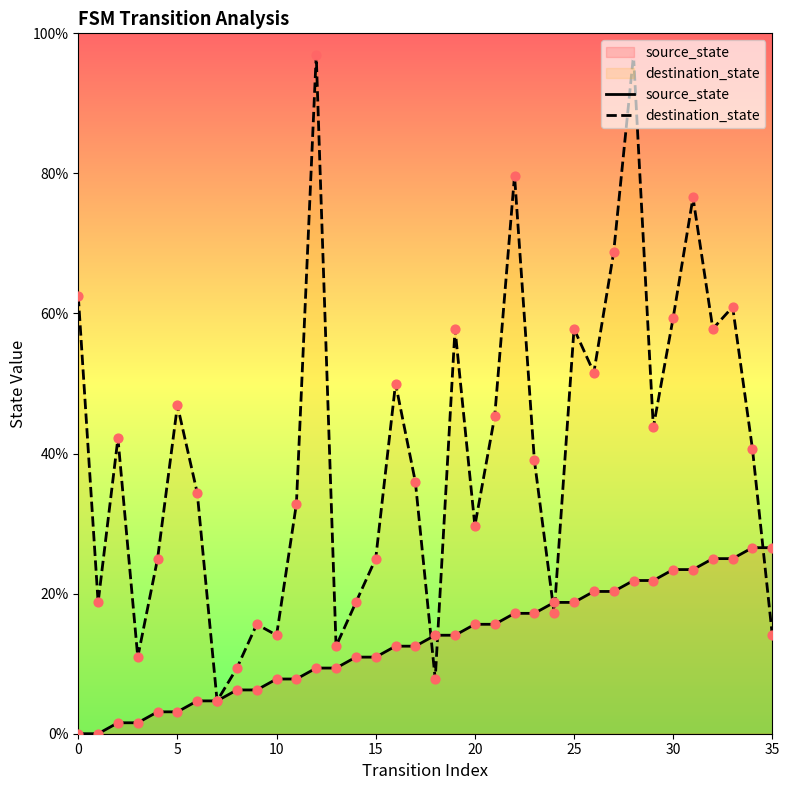

What is the total value across all series at 15?

35.9